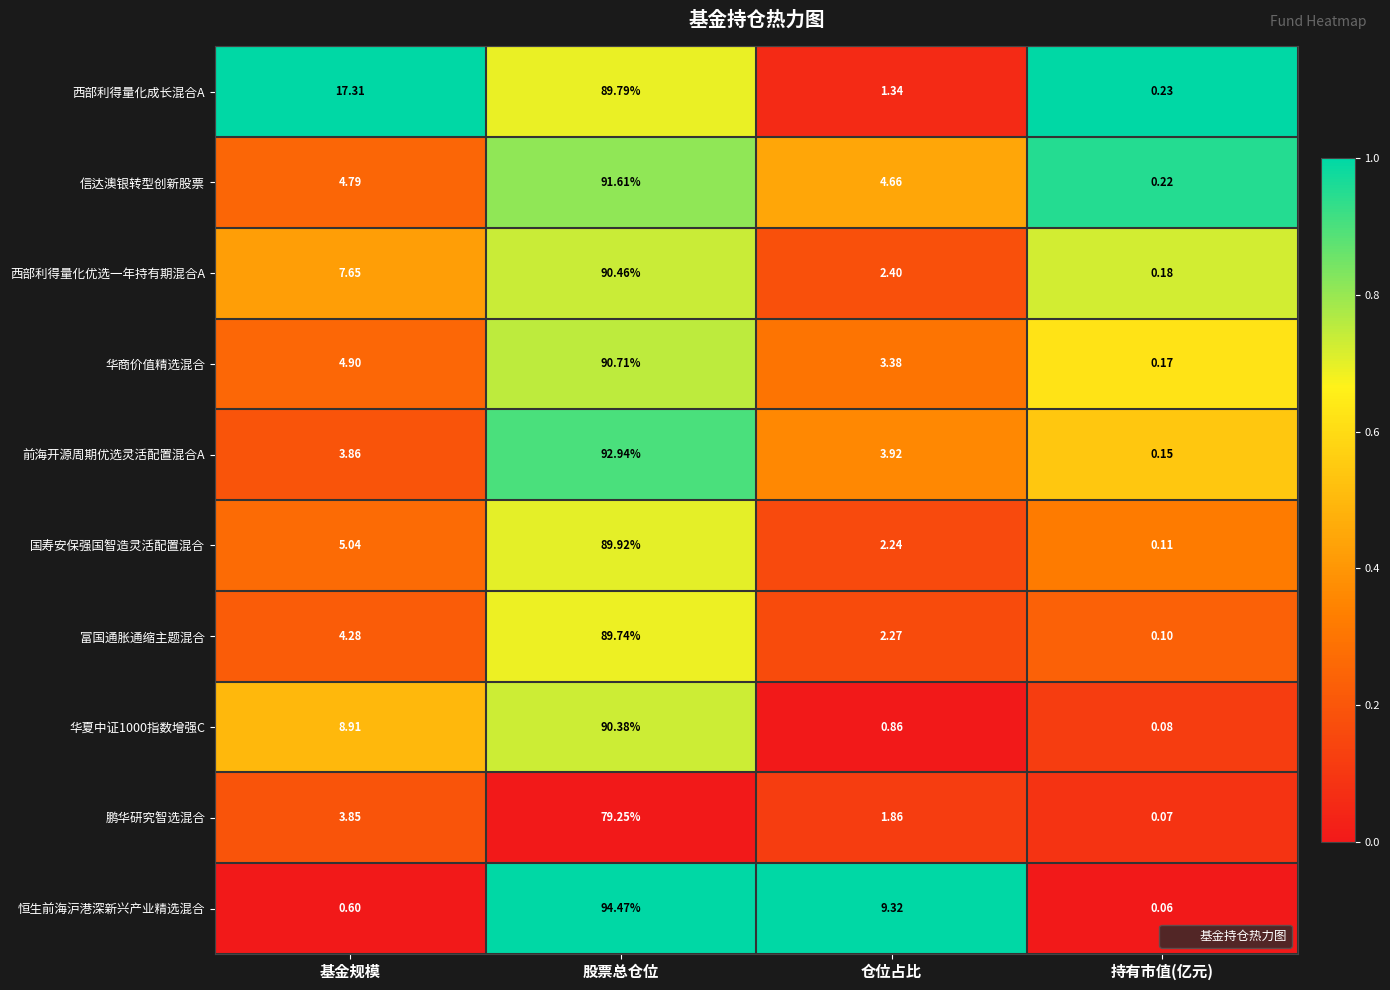

Which series has the largest total across all categories?

西部利得量化成长混合A